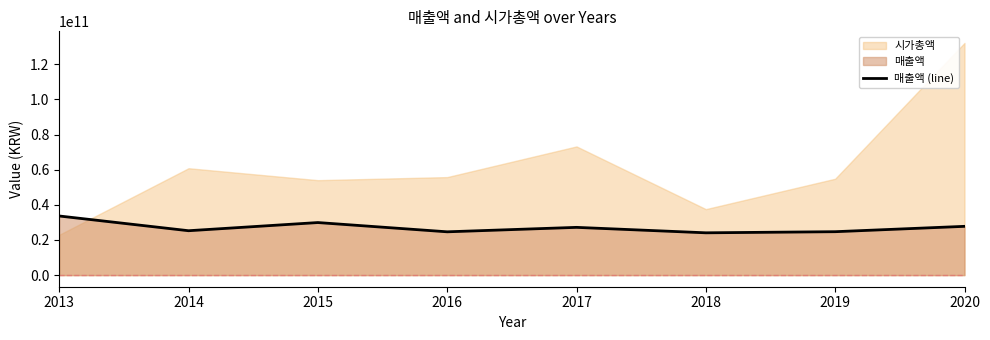

Reading left to right, list all the values displayed in this chart.

33667110807	25277088040	29929259013	24657739983	27191581036	24088357114	24722106229	27772933812